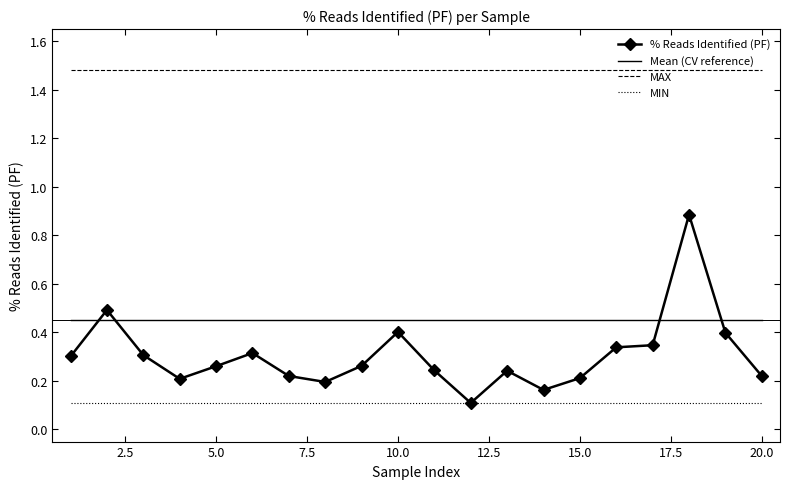

Rank the series by their maximum value, from lowest to highest.

MIN, Mean (CV reference), % Reads Identified (PF), MAX